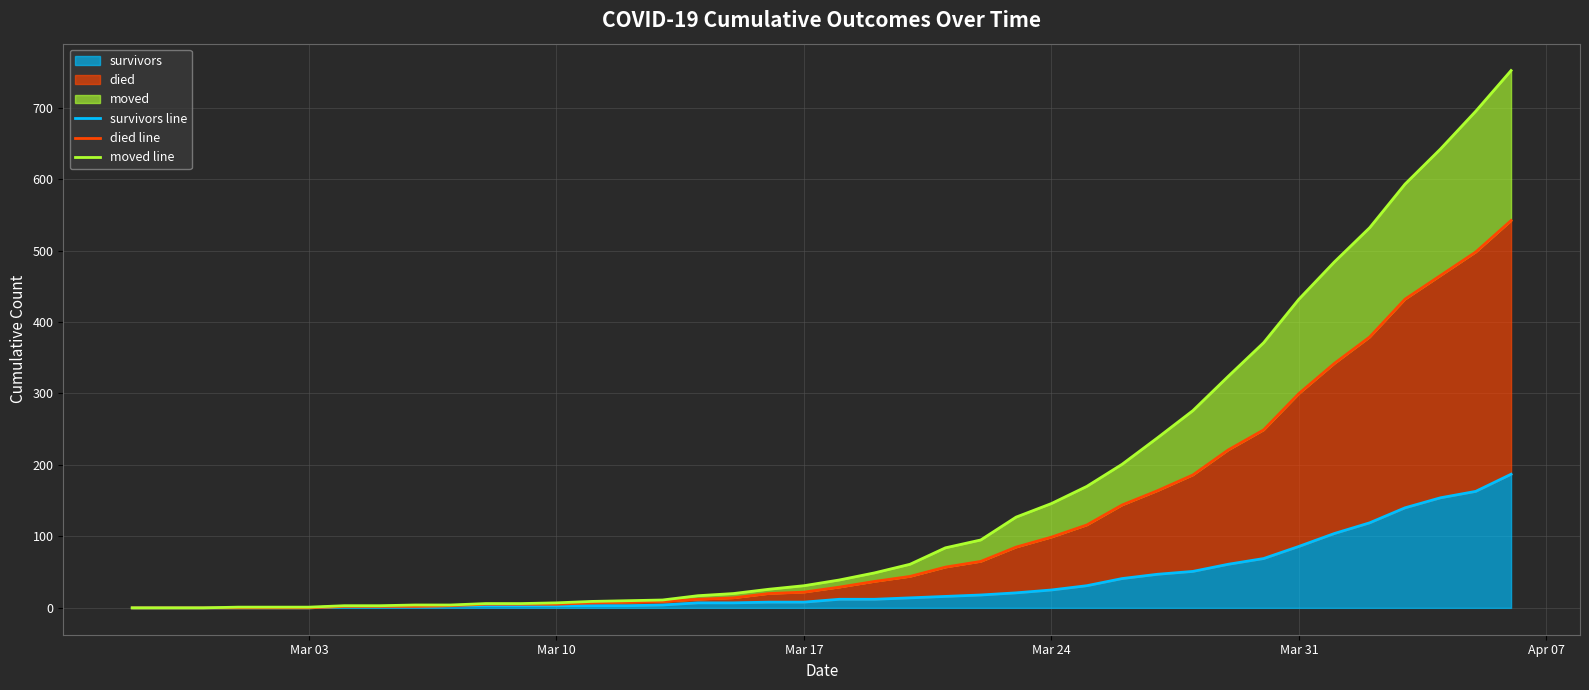

How many values in the died line series are below 29?

20